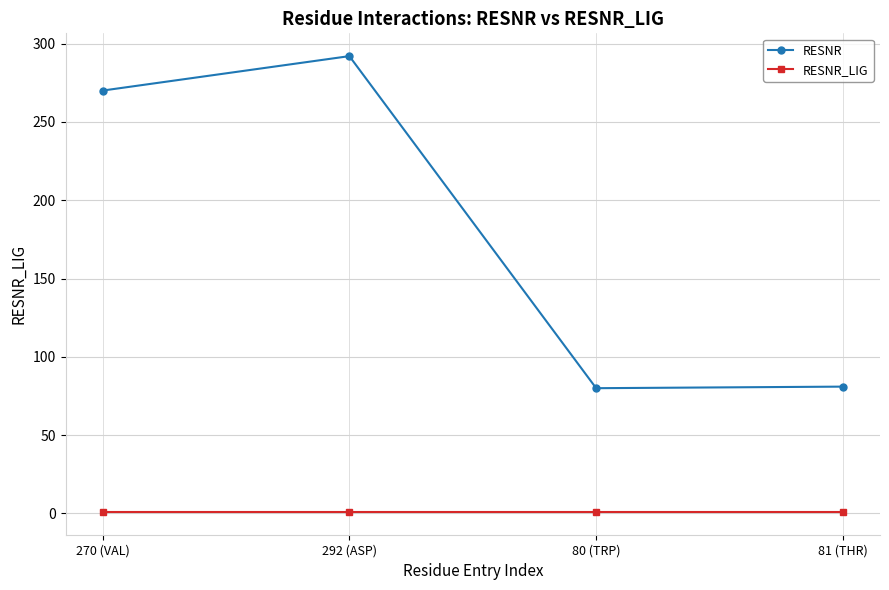

What is the approximate value of RESNR_LIG at 292 (ASP)?

1